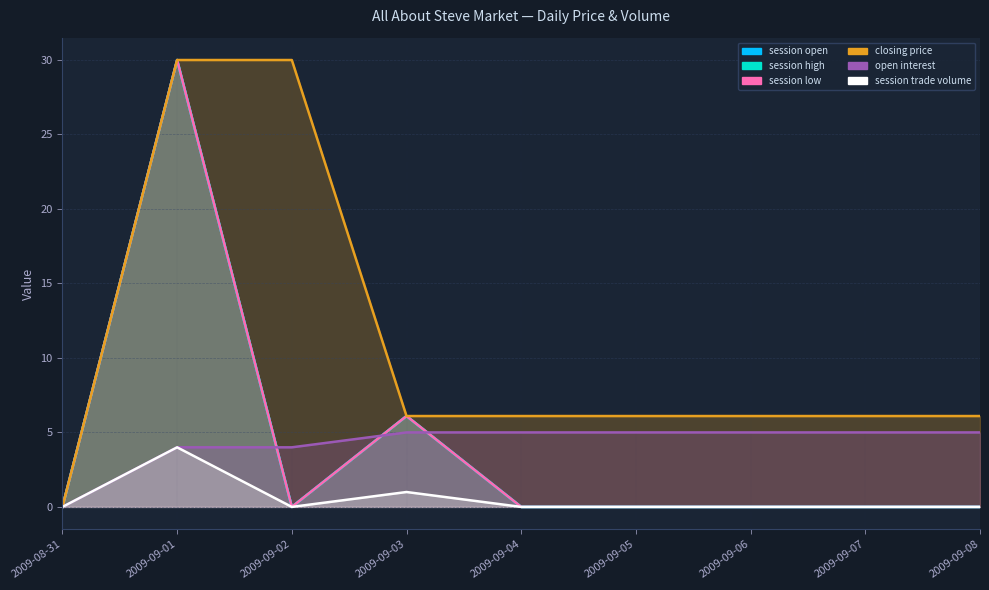

How many lines are shown in the chart?

6